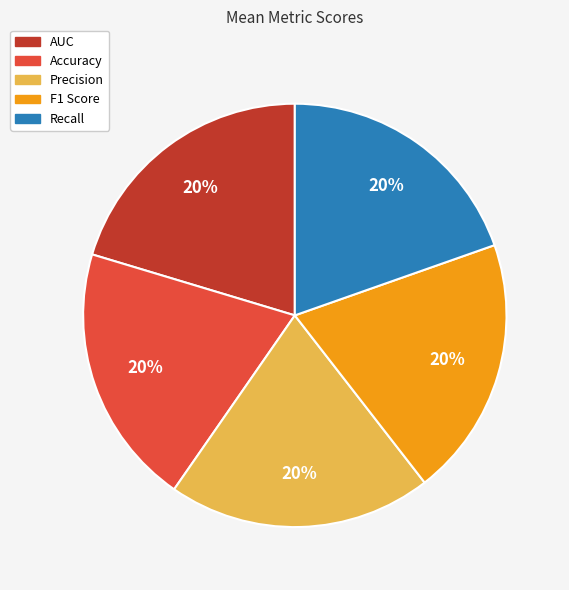

Is there a majority slice in this chart?

No